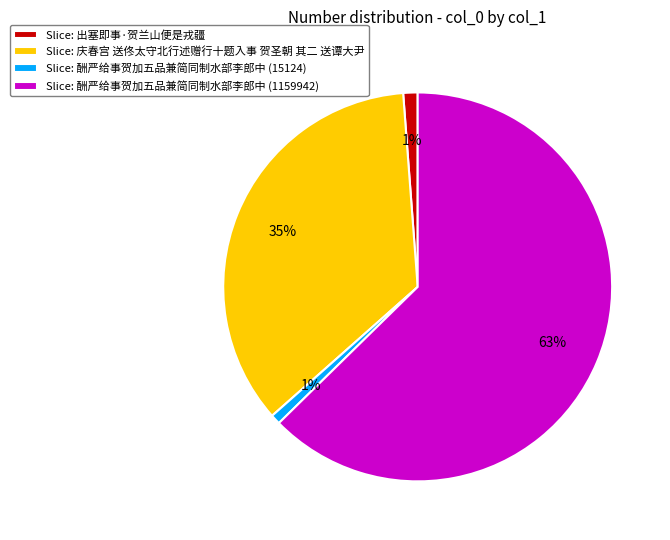

Between Slice: 酬严给事贺加五品兼简同制水部李郎中 (15124) and Slice: 酬严给事贺加五品兼简同制水部李郎中 (1159942), which is larger?

Slice: 酬严给事贺加五品兼简同制水部李郎中 (1159942)